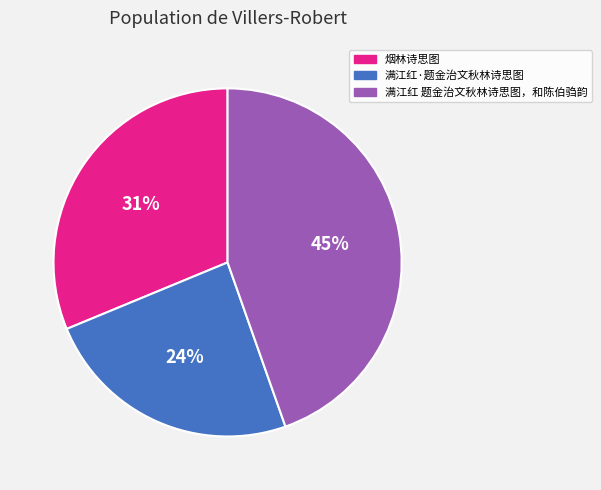

What is the ratio of the value at 满江红·题金治文秋林诗思图 to the value at 满江红 题金治文秋林诗思图，和陈伯驺韵?

0.5